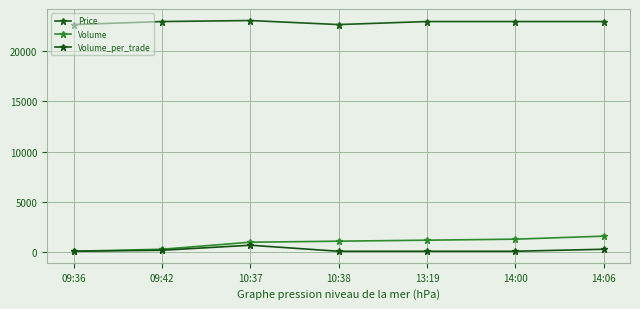

Is the value of Volume at 13:19 greater than the value of Volume_per_trade at 10:37?

Yes